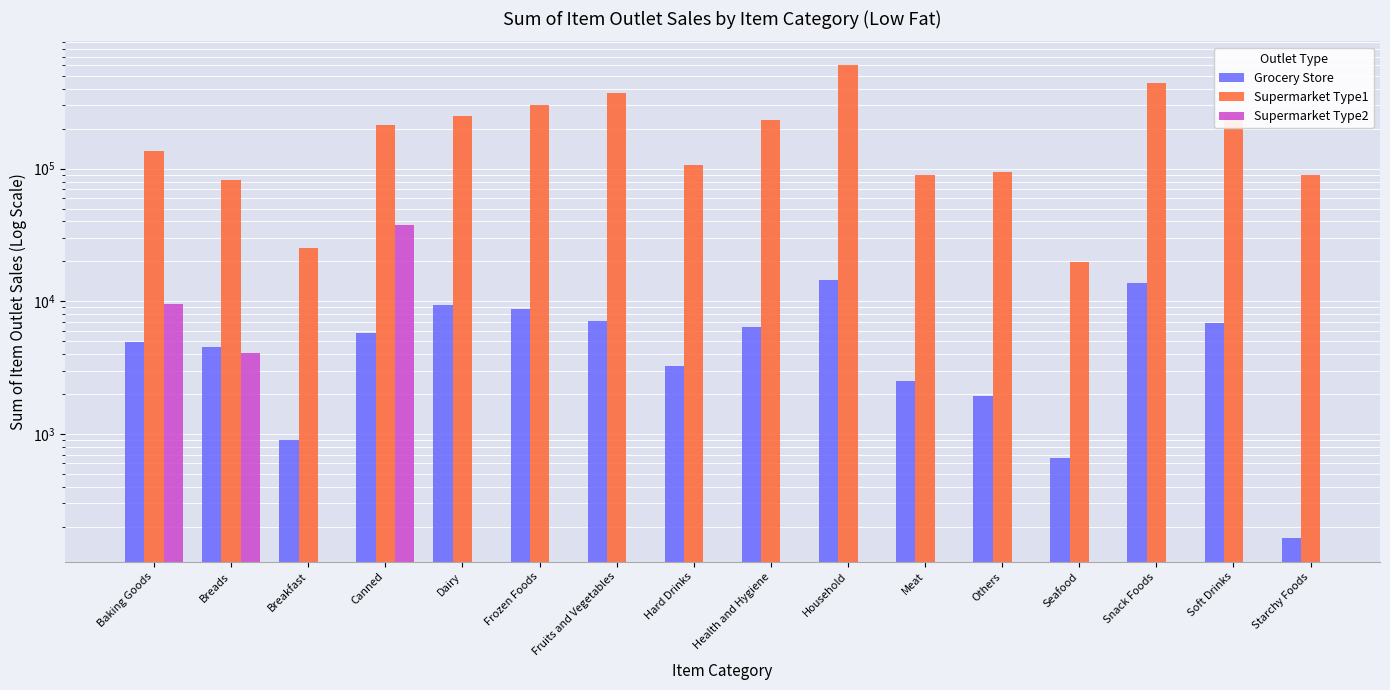

At how many categories does at least one series exceed 293026?

4